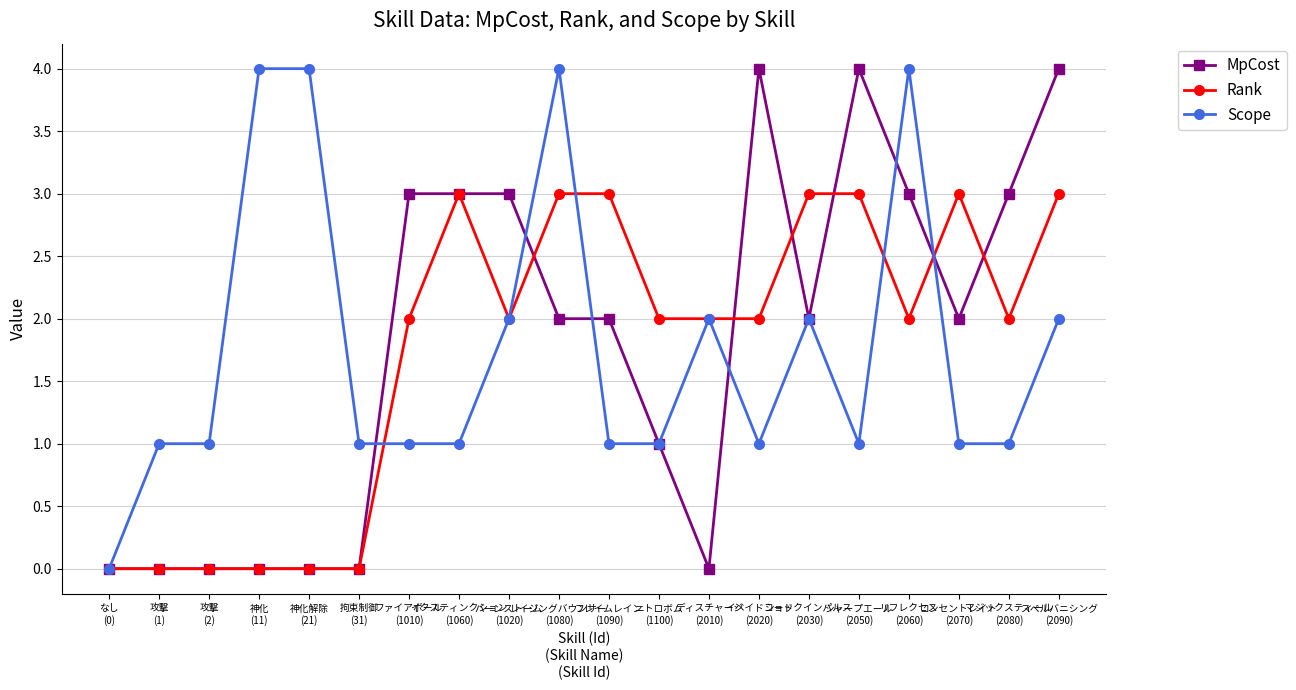

What is the maximum value shown in the chart?

4